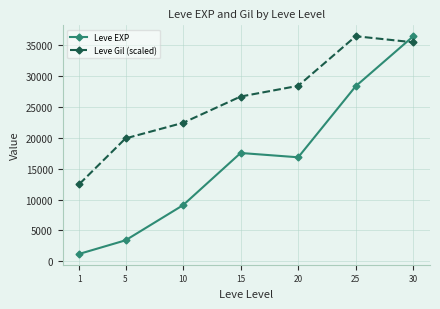

Which series has the widest spread of values?

Leve EXP